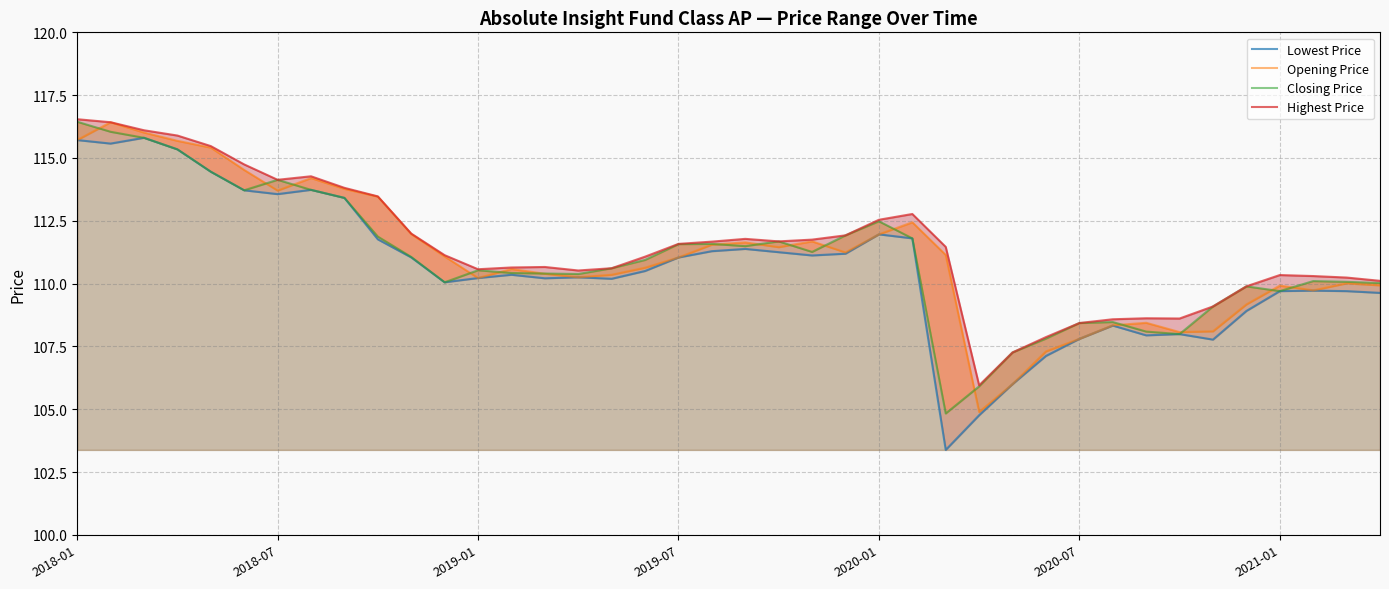

Rank the series at 11 from lowest to highest value.

Lowest Price, Closing Price, Opening Price, Highest Price